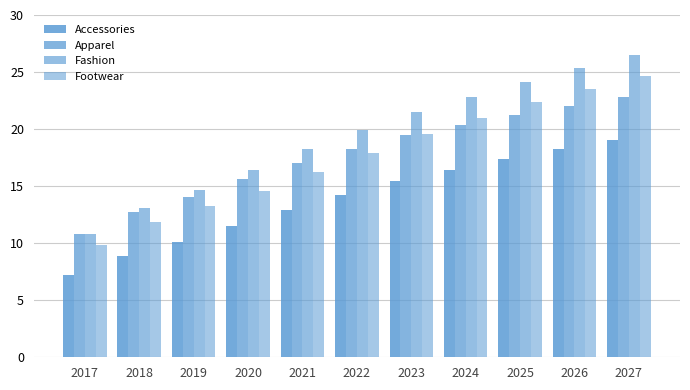

The Accessories series shows 19.1 at 2027. True or false?

True